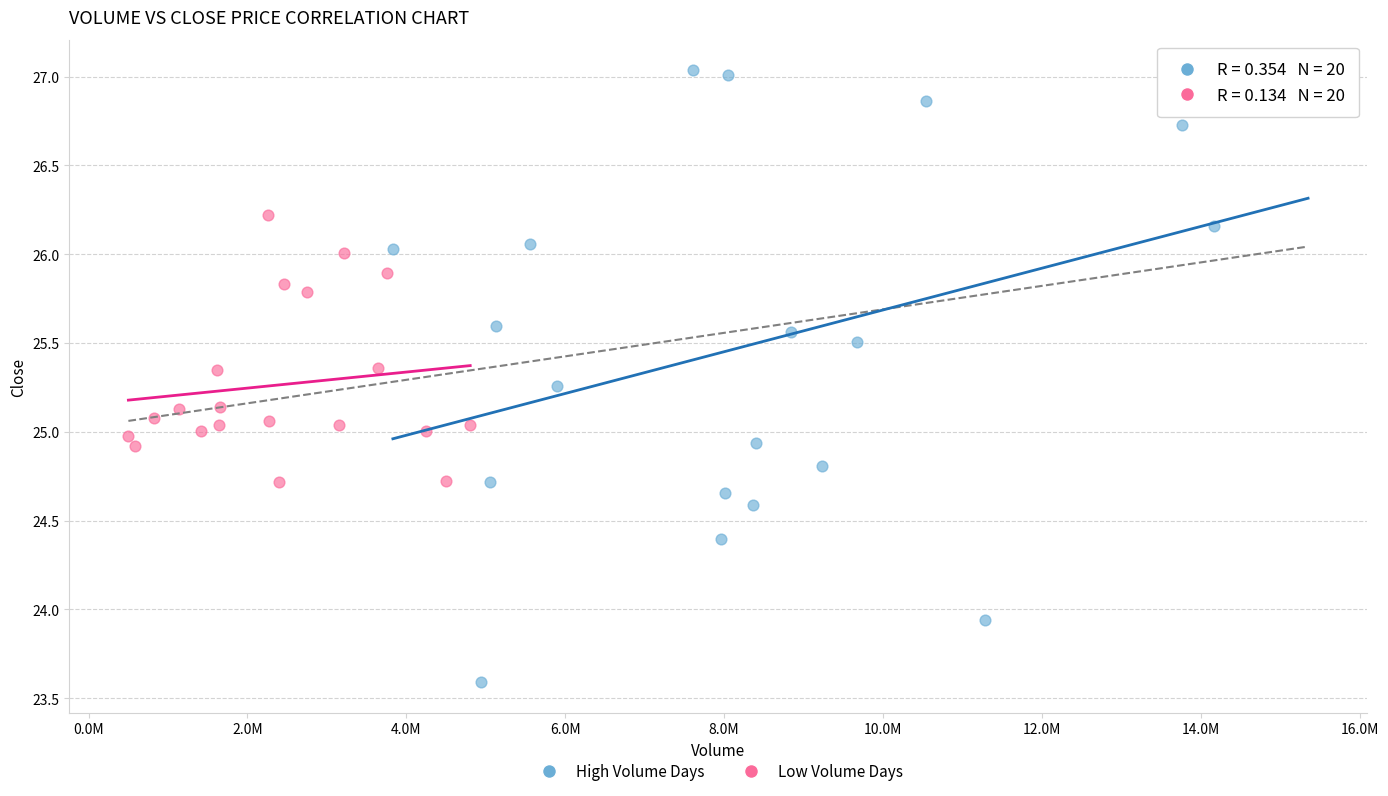

What are all the series names shown in the legend?

High Volume Days, Low Volume Days